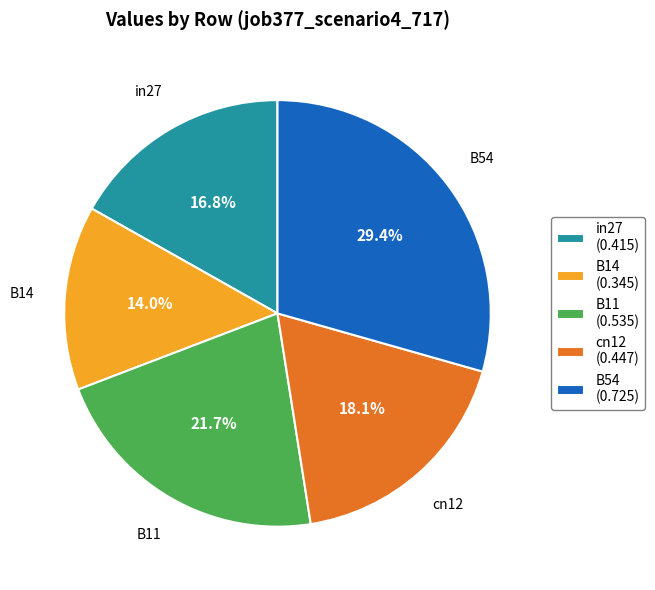

What percentage is NOT represented by in27?

83.2%